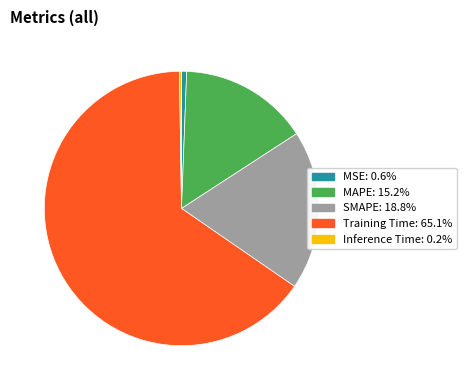

The SMAPE slice represents 24% of the pie. True or false?

False